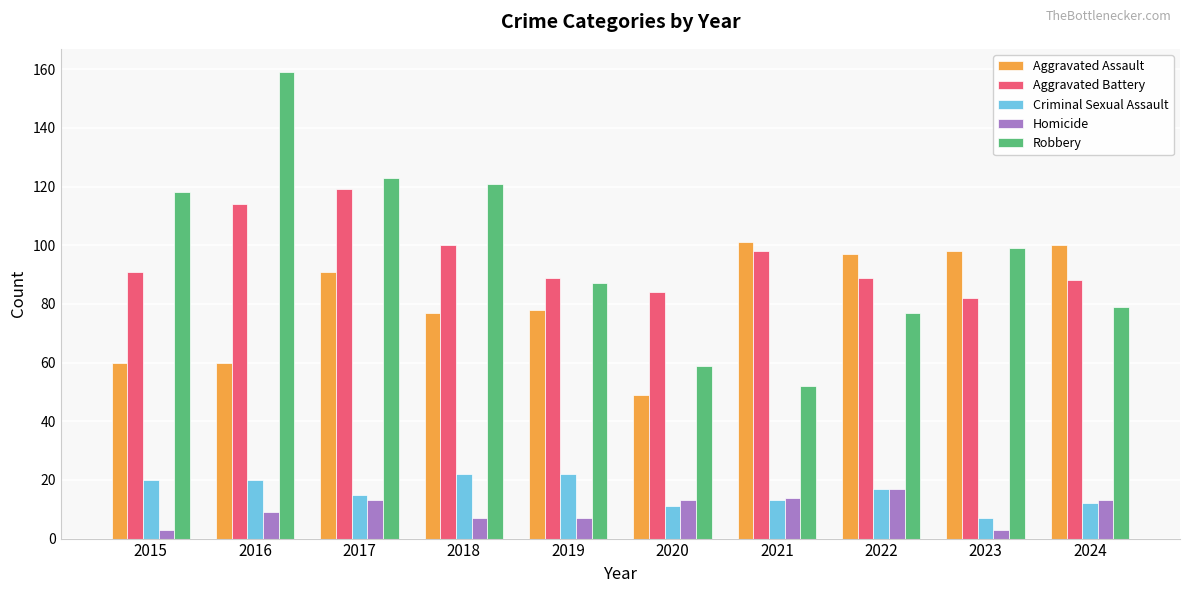

What are all the series names shown in the legend?

Aggravated Assault, Aggravated Battery, Criminal Sexual Assault, Homicide, Robbery